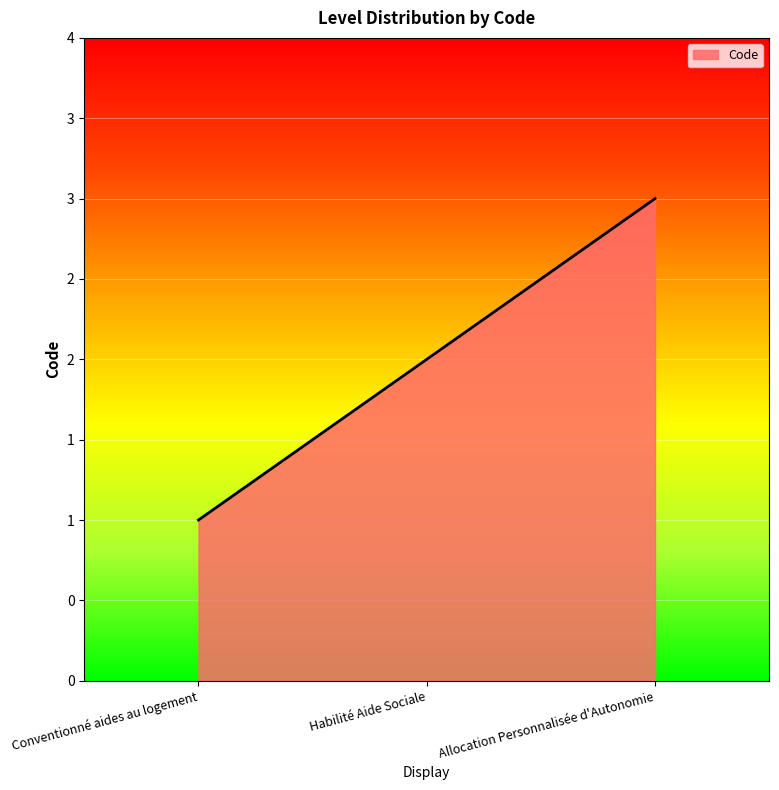

Rank the categories by value from highest to lowest.

Allocation Personnalisée d'Autonomie, Habilité Aide Sociale, Conventionné aides au logement